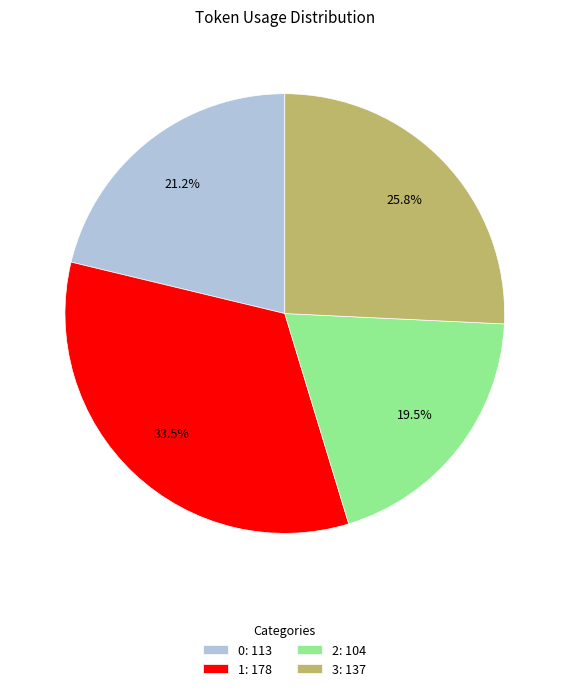

Which category has the biggest portion of the pie?

1